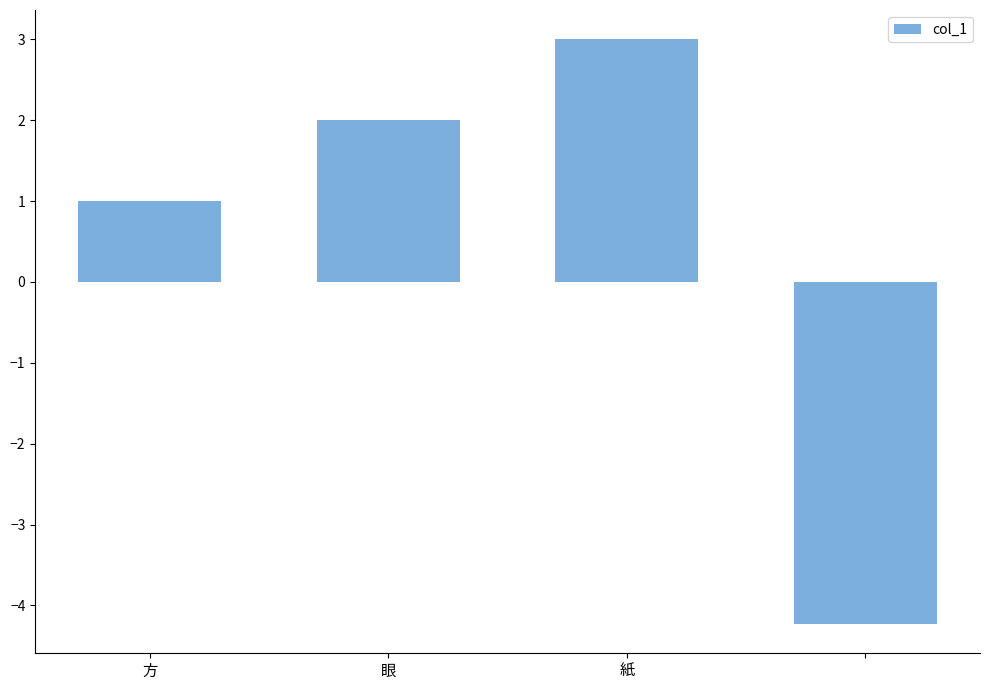

What is the value of the 4th bar from the left?

-4.2